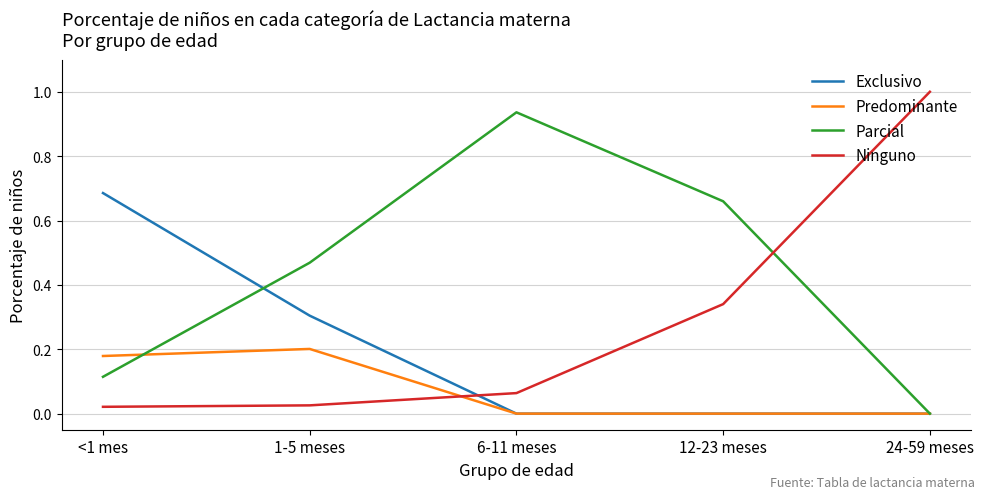

What is the total value across all series at 12-23 meses?

1.0